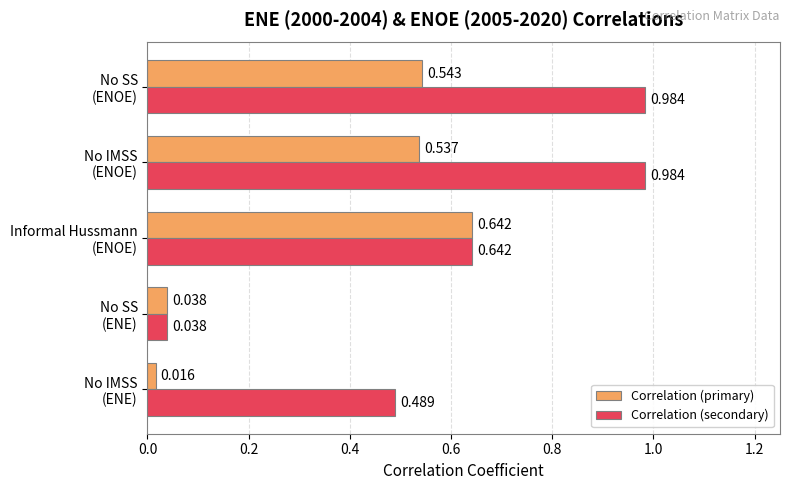

Which series has the largest total across all categories?

Correlation (secondary)